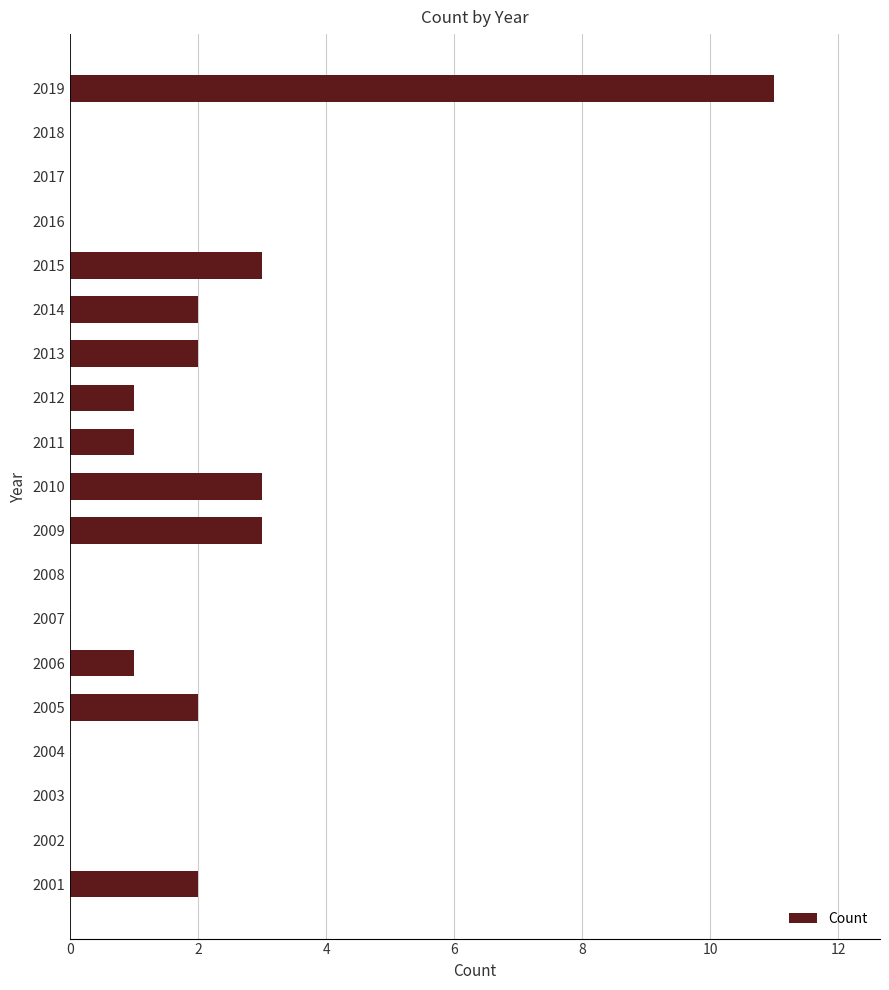

What is the sum of all values?

31